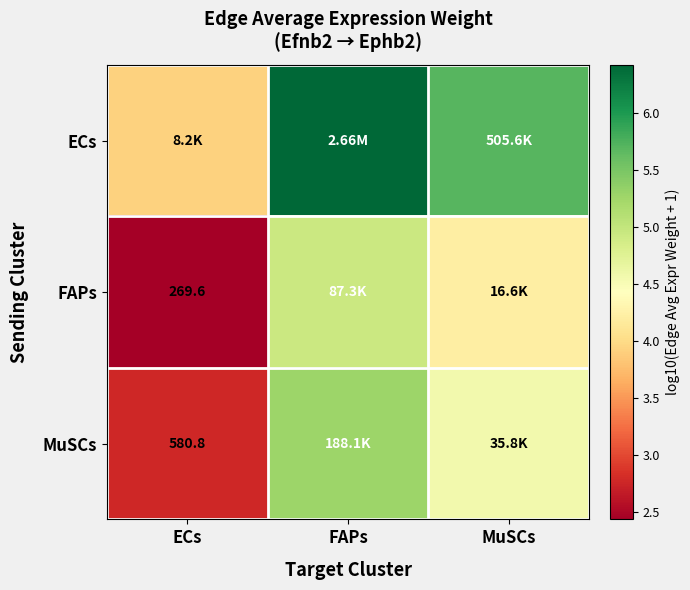

What is the difference between the highest and lowest values at FAPs?

1.5